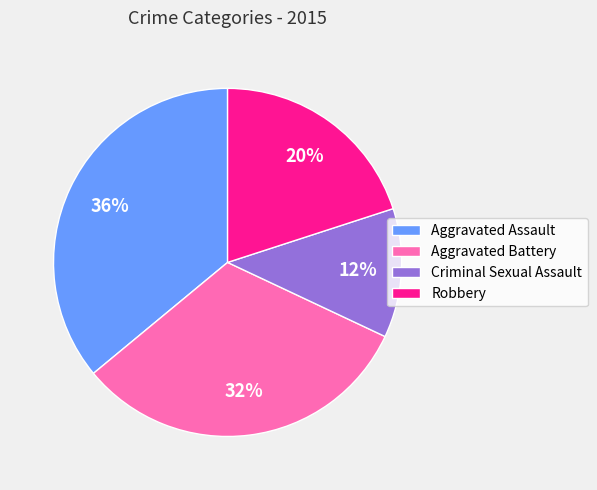

What is the ratio of the value at Criminal Sexual Assault to the value at Robbery?

0.6